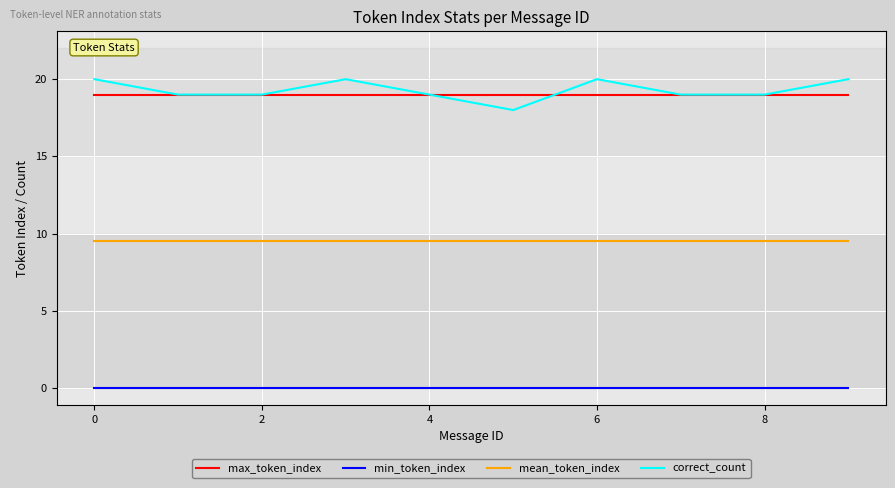

Is this an area chart (filled region under the line)?

No